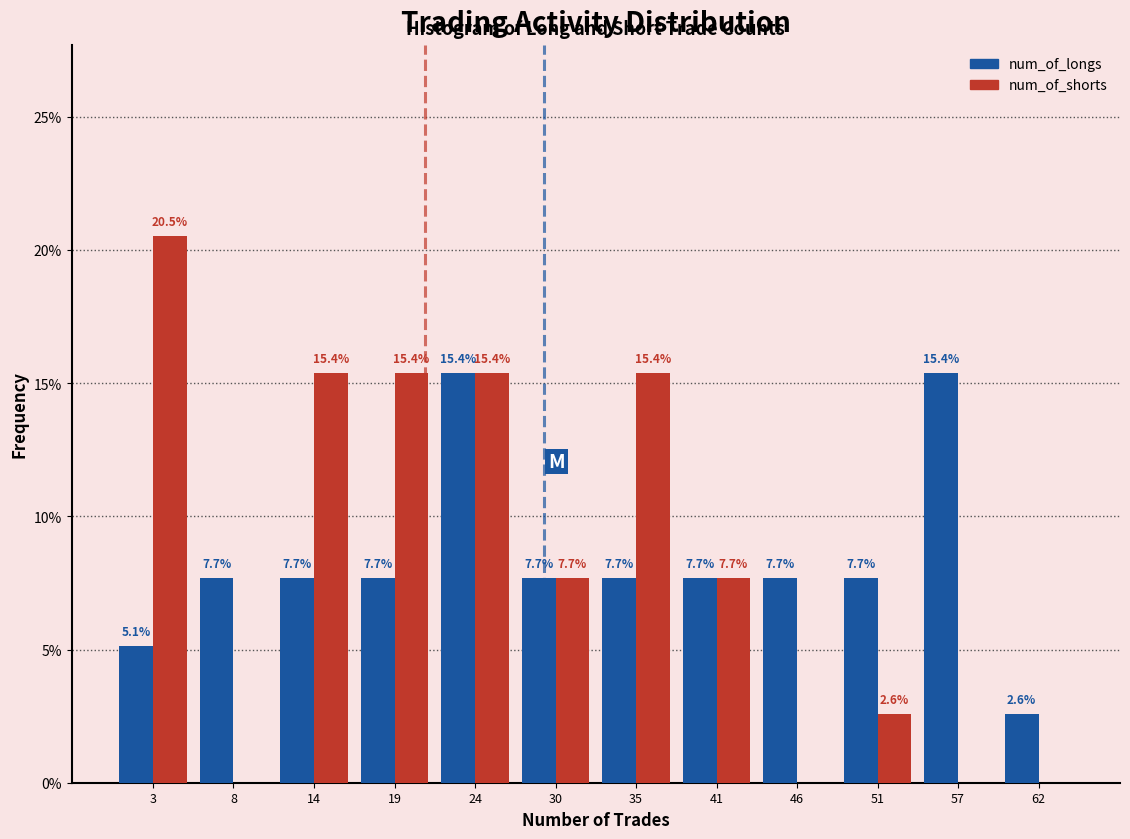

In the num_of_shorts series, which range on the x-axis has the tallest bar?

0 to 5